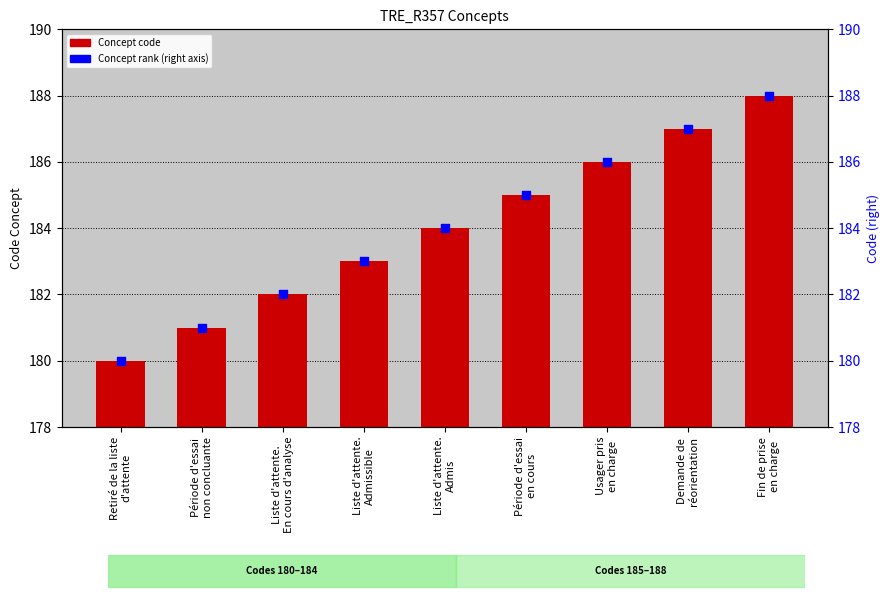

Which series reaches the minimum Y coordinate?

Concept code